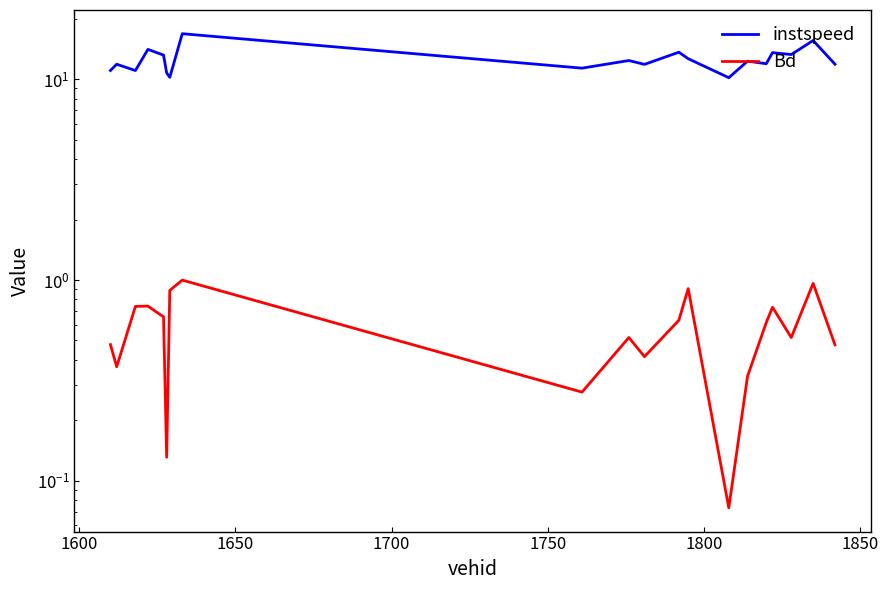

Is it true that instspeed equals 23.6 at 11?

False